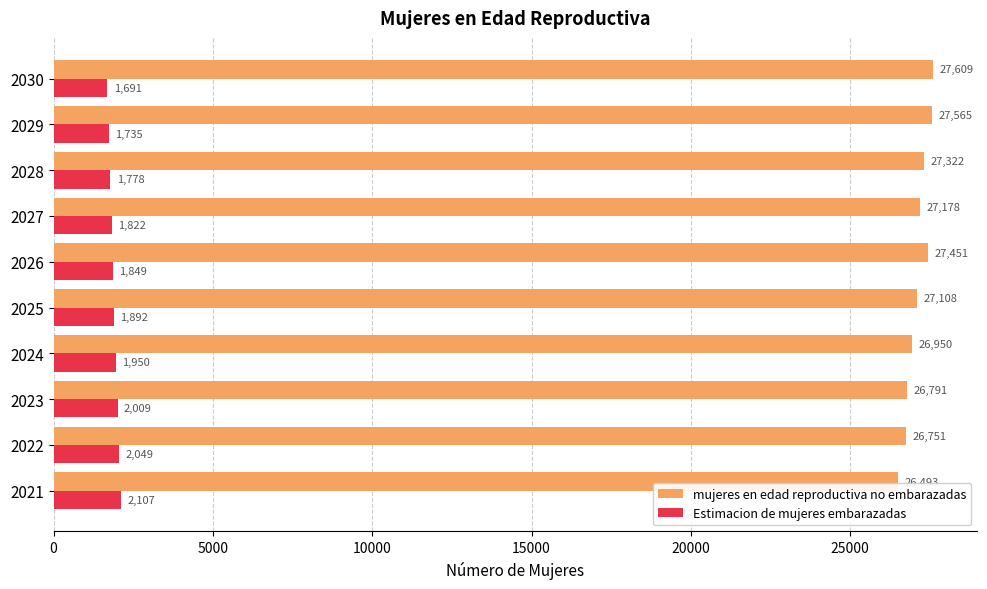

Where is mujeres en edad reproductiva no embarazadas nearest to the value 27050?

2025